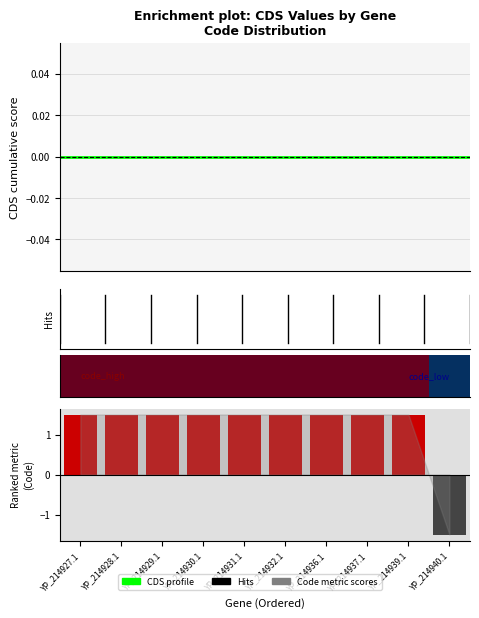

How many bars are there in total?

20